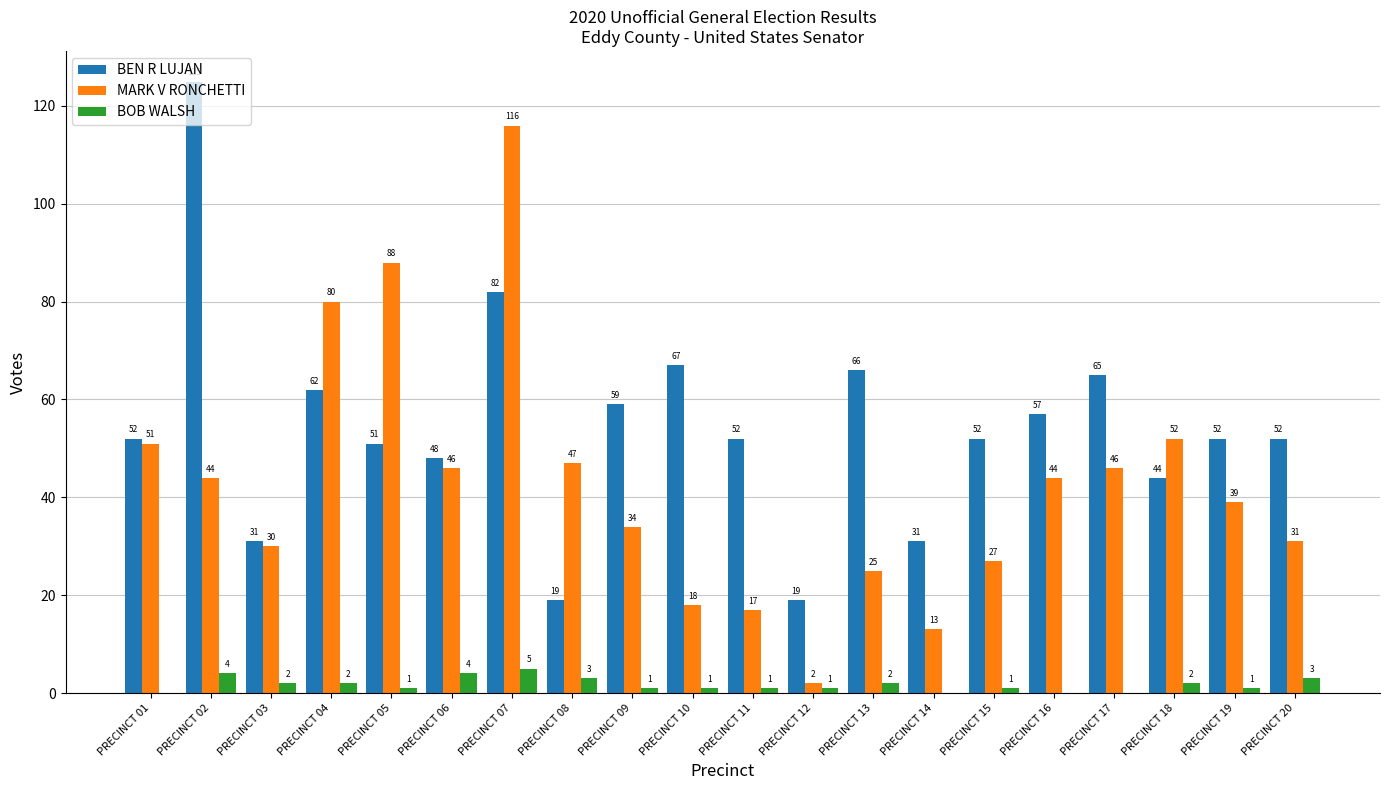

Where does the BOB WALSH series first go above 1?

PRECINCT 02